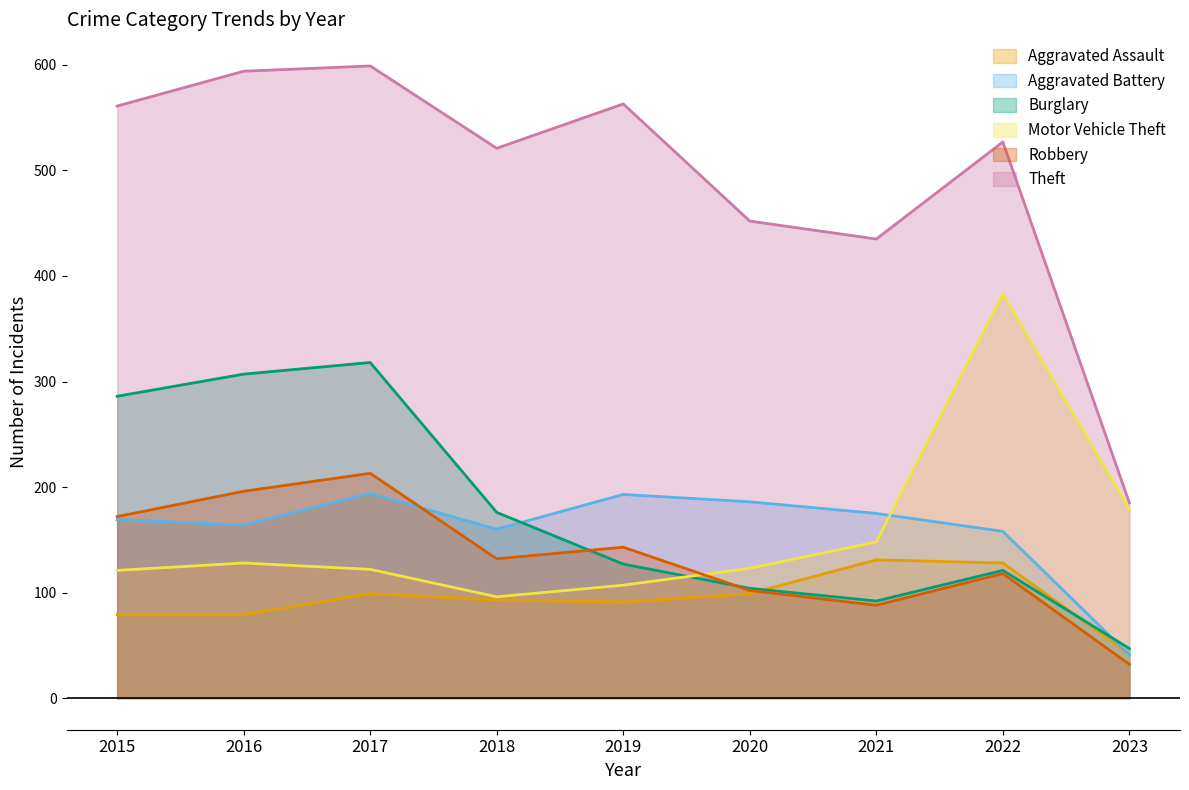

Does the chart have visible grid lines?

No